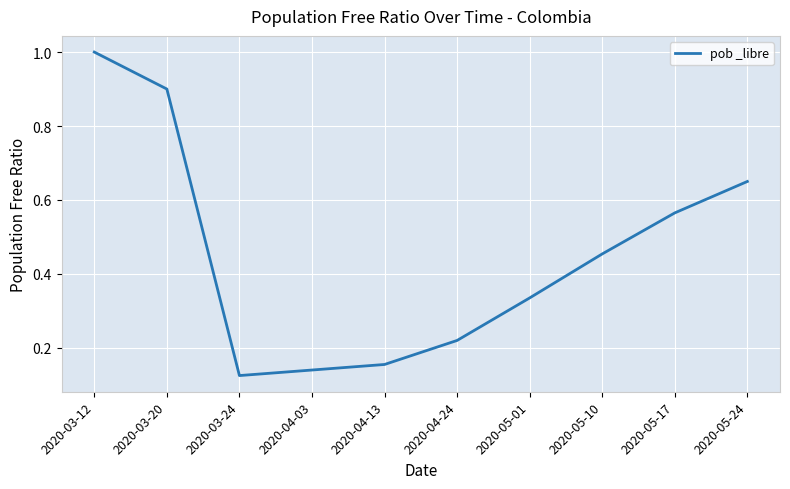

At which category does the data reach its first local valley?

2020-03-24